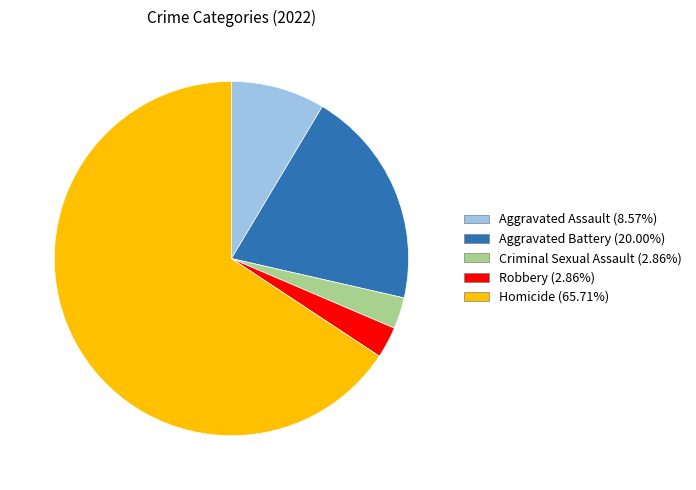

Which category accounts for the majority?

Homicide